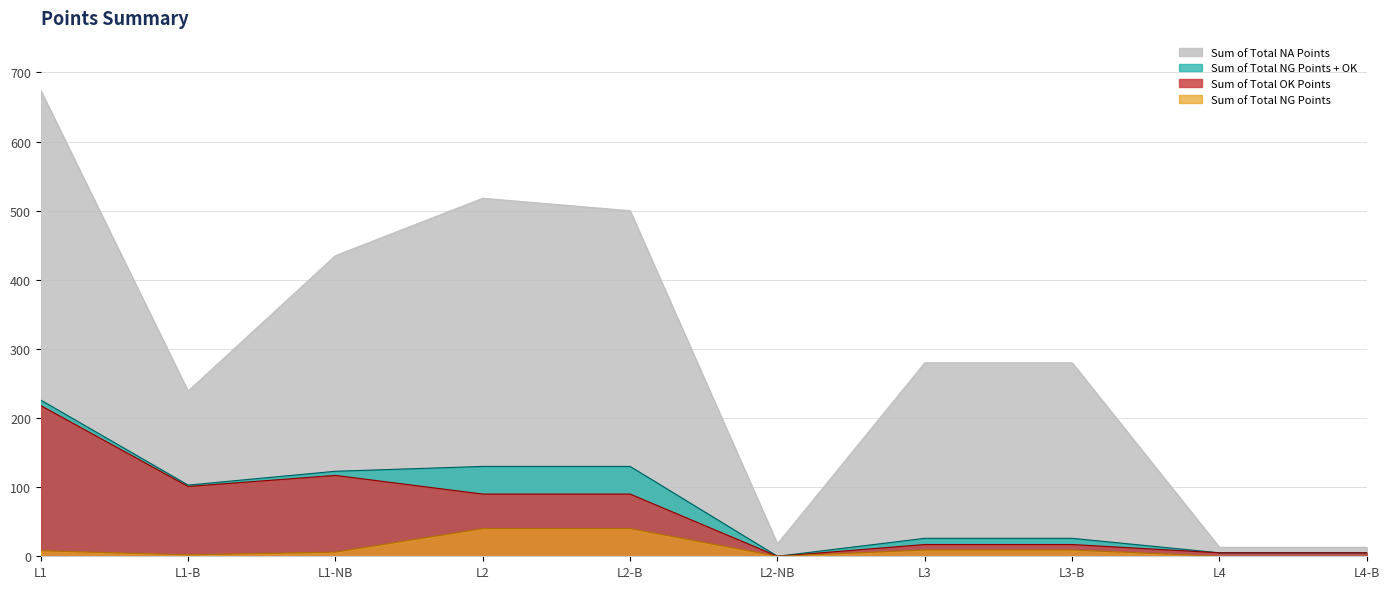

Does the chart have visible grid lines?

Yes